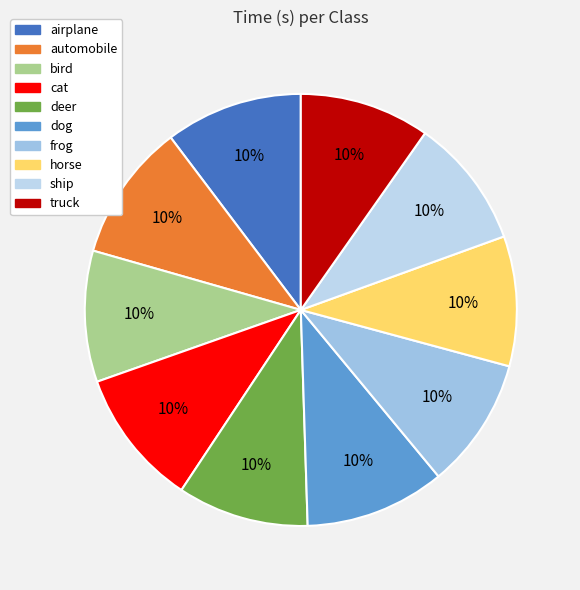

How many slices are in this pie chart?

10